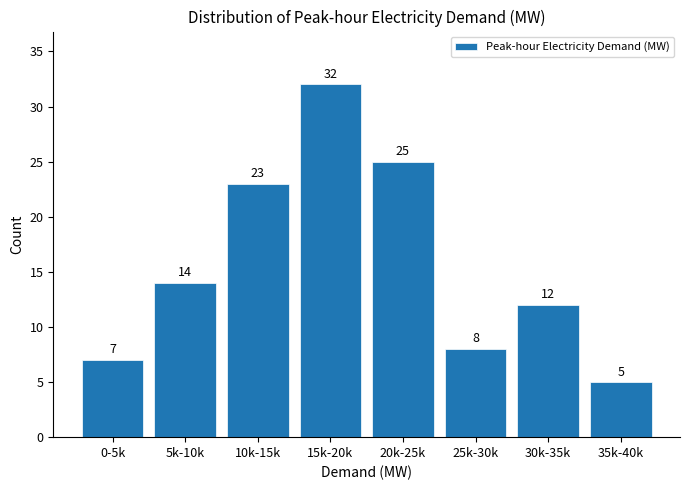

Reading left to right, what are all the values shown in this chart?

0-5k=7	5k-10k=14	10k-15k=23	15k-20k=32	20k-25k=25	25k-30k=8	30k-35k=12	35k-40k=5